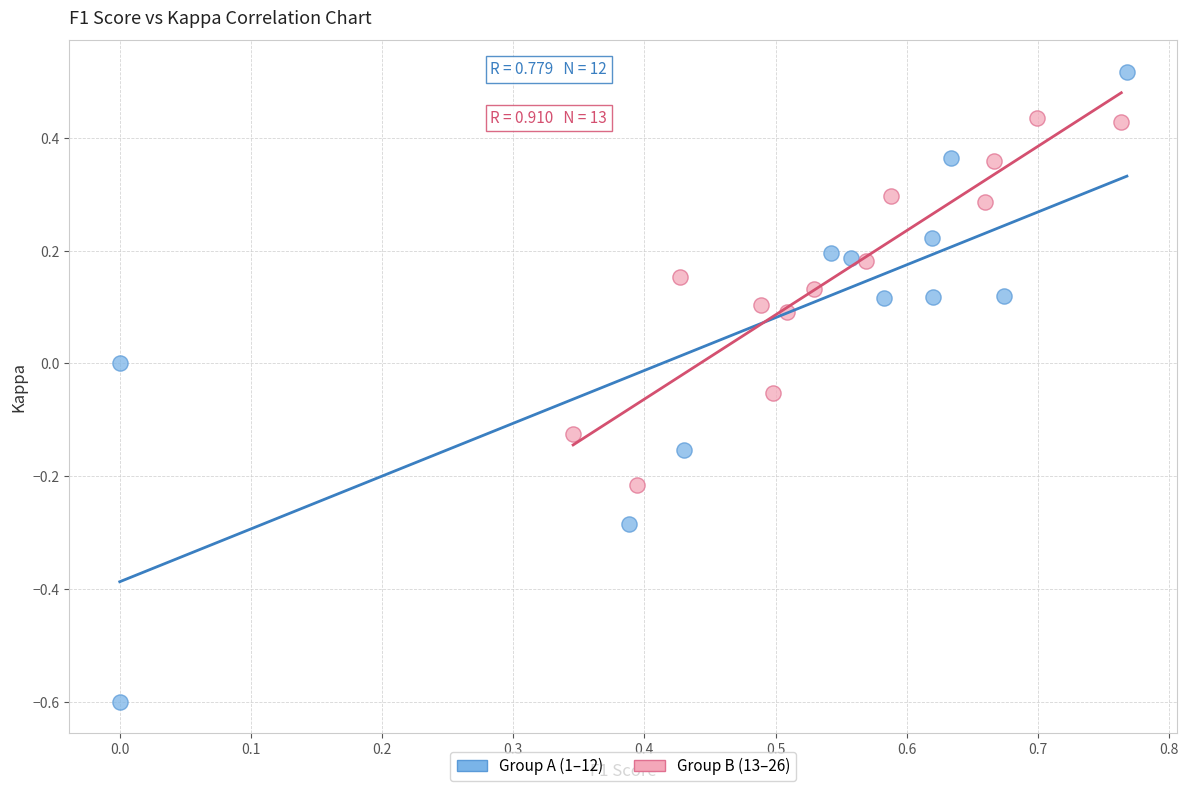

Which series contains the lowest Y value?

Group A (1–12)